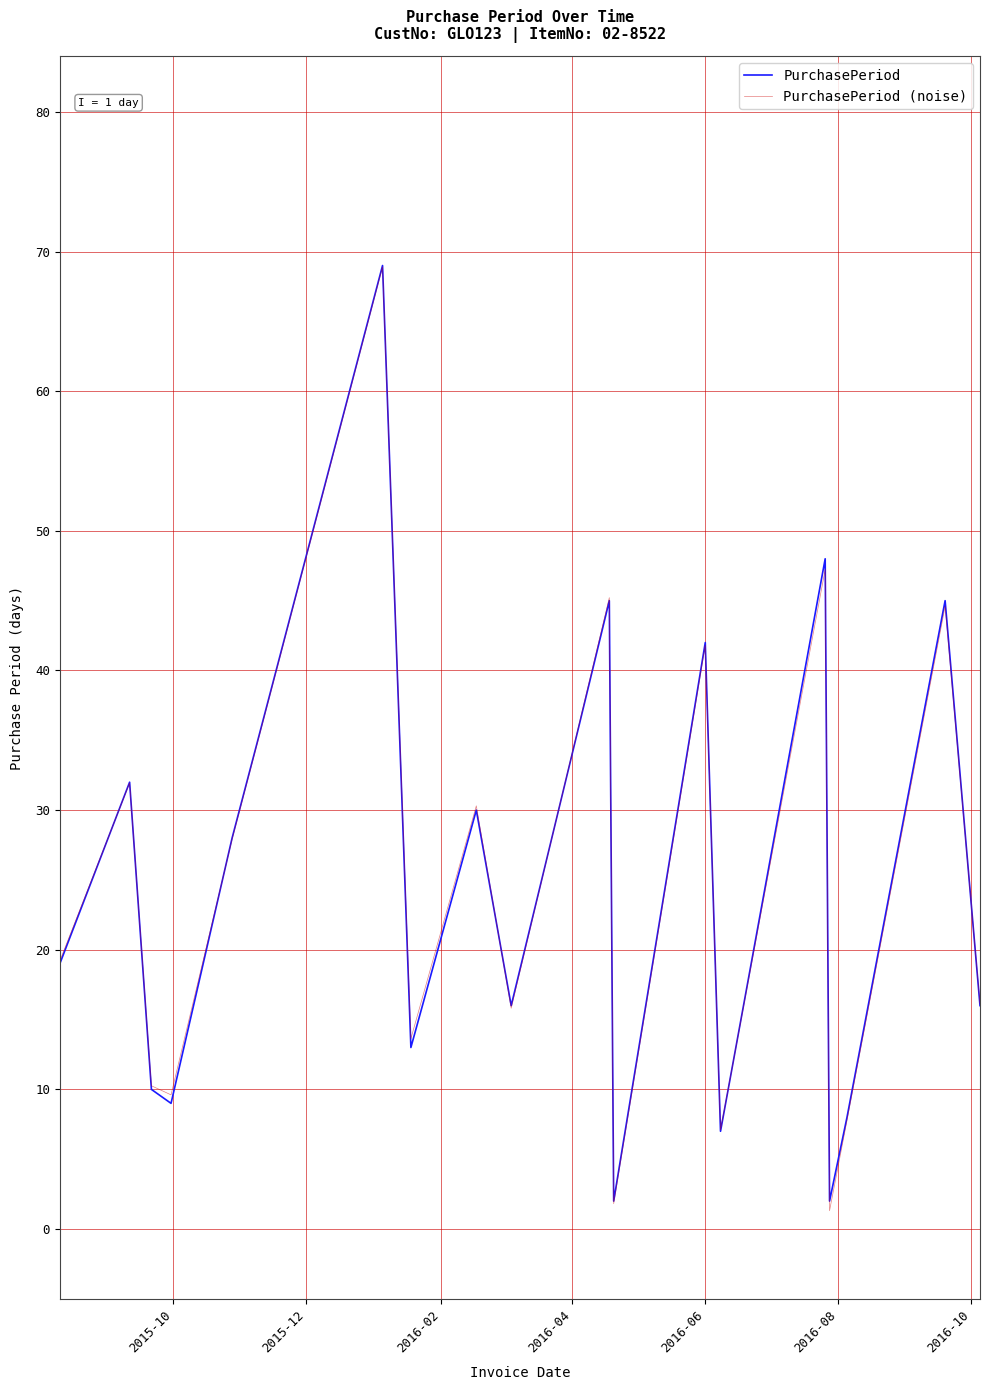

What is the greatest value displayed?

69.0